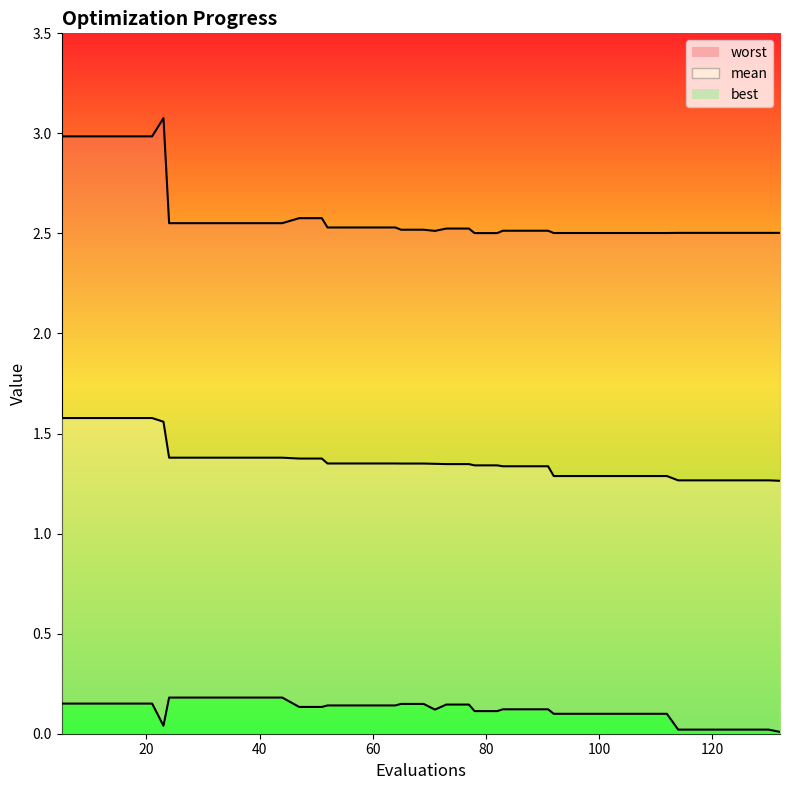

True or false: worst line has a value of 1.2 at 34.

False